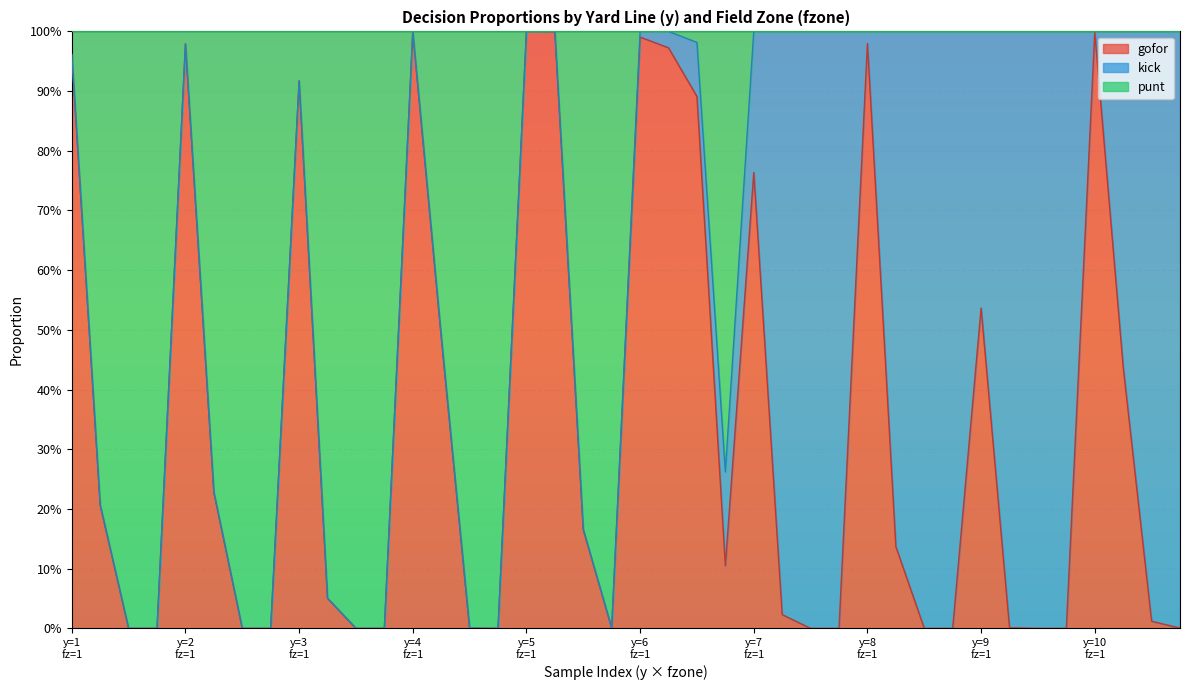

At which category is the sum across all series the highest?

y=5 fz=1